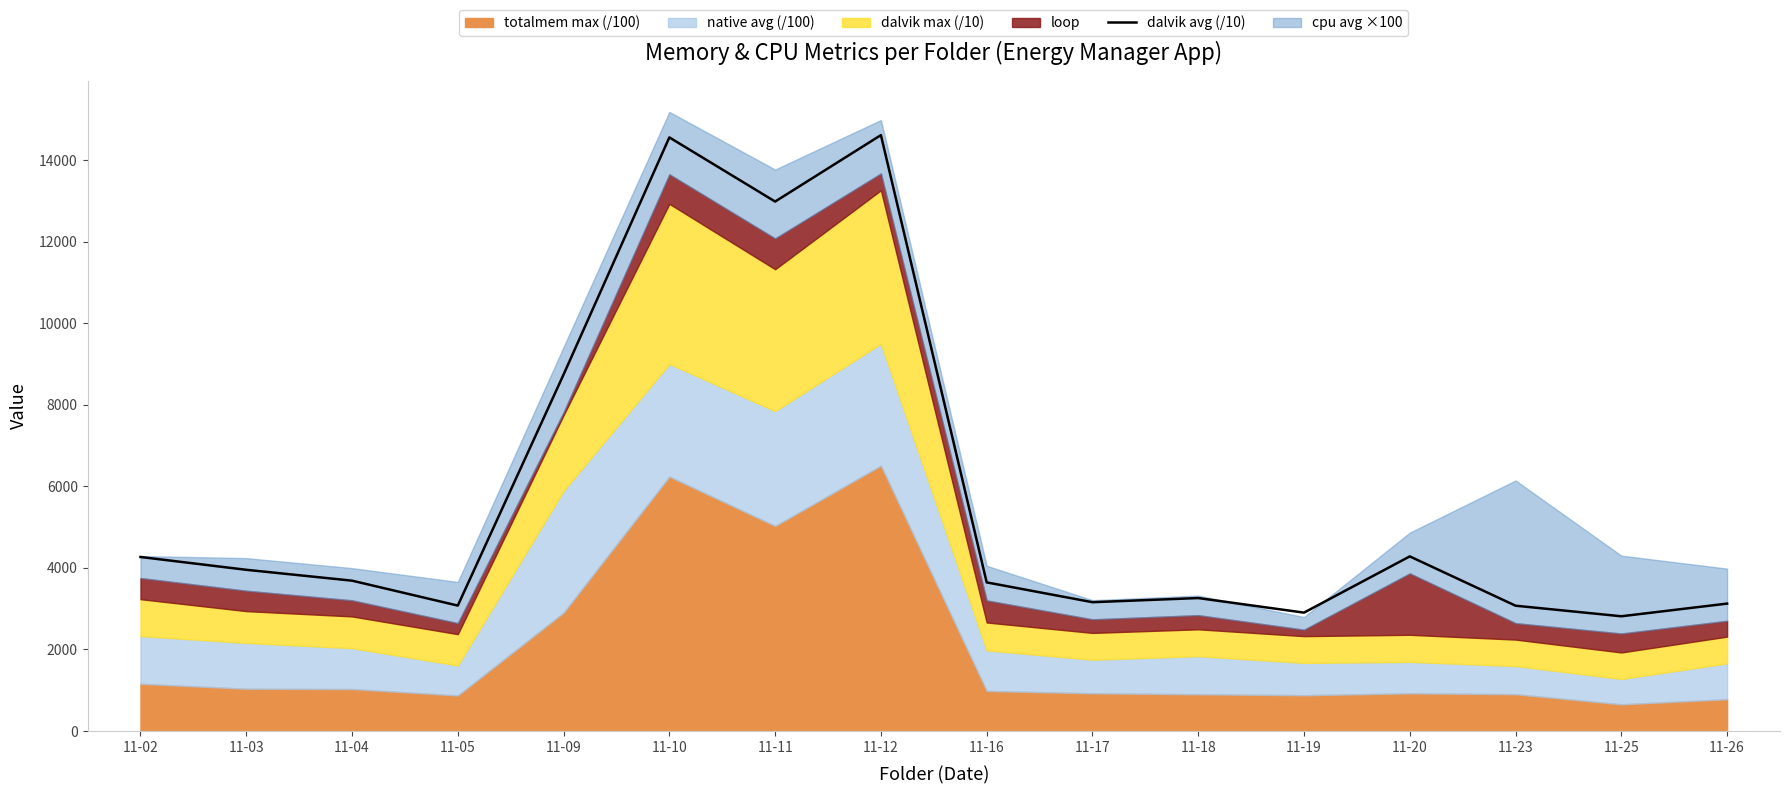

The value at 11-26 is 1597.0. True or false?

False